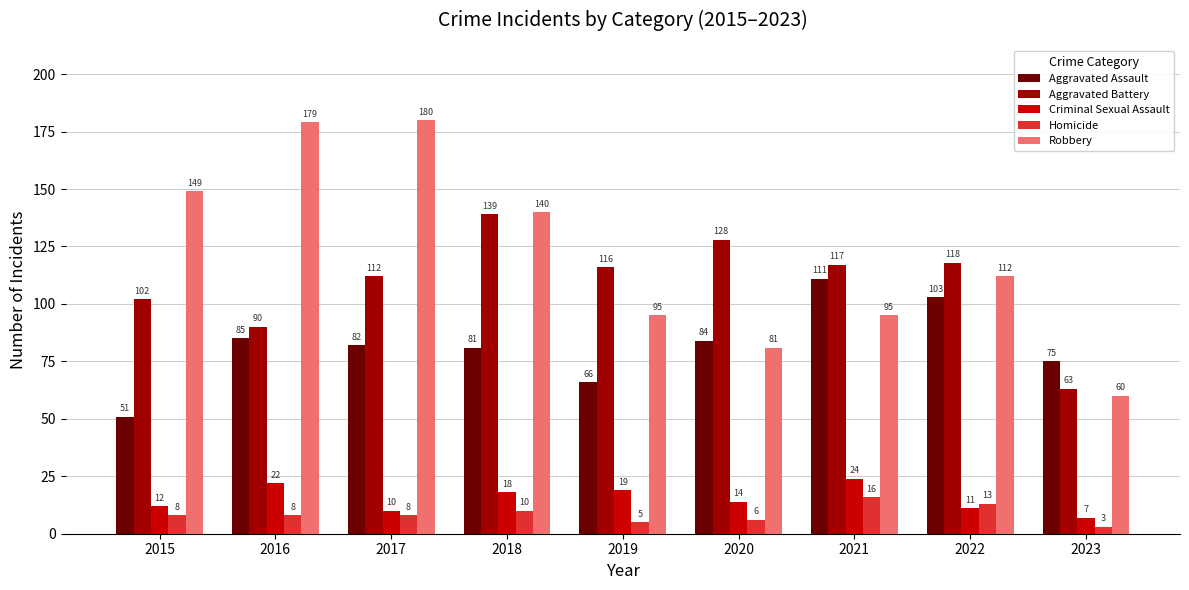

At which category is the sum across all series the highest?

2017